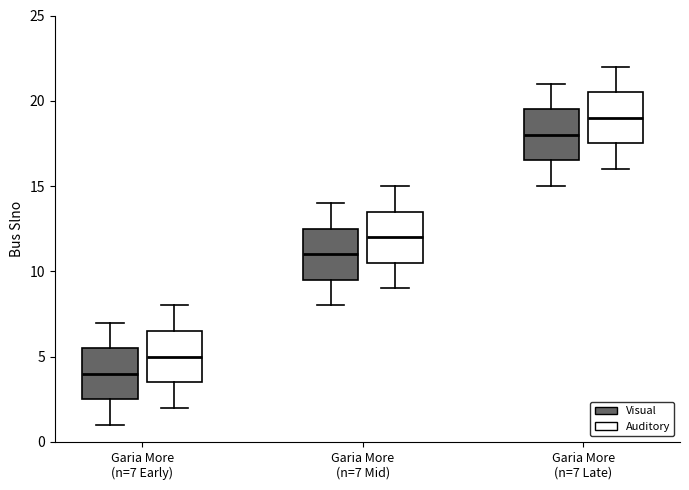

Where does the median line of the box for Garia More (n=7 Late) (Visual) sit on the y-axis? The values are not printed on the chart, so give them approximately, as read against the axis.

18.0